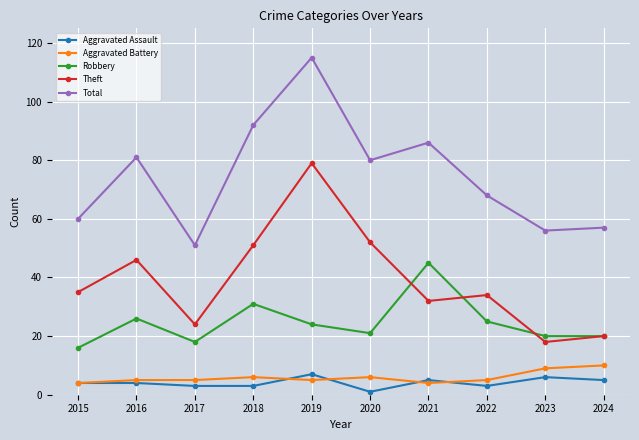

What is the lowest value of the Aggravated Battery series?

4